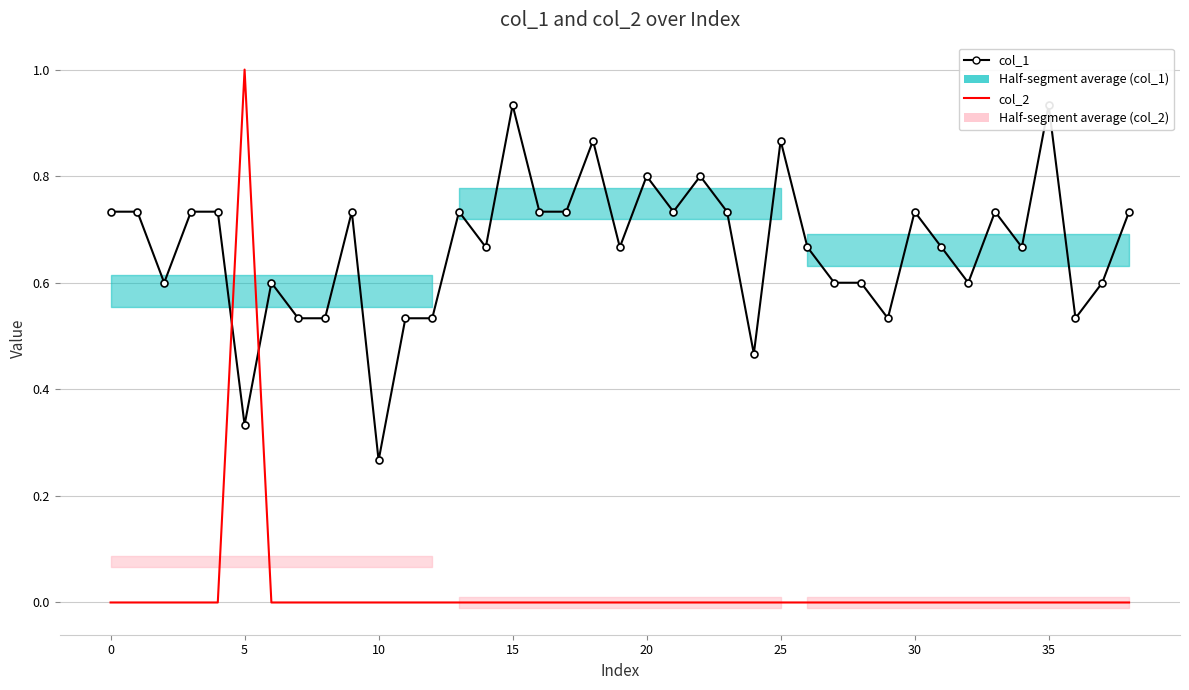

What is the value of the col_1 point at the 33rd from the left?

0.6